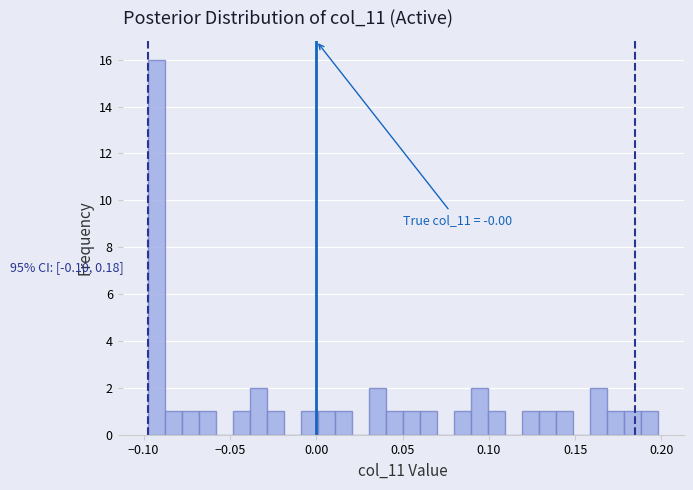

Read against the x-axis, roughly where is the centre of the tallest bar?

-0.095